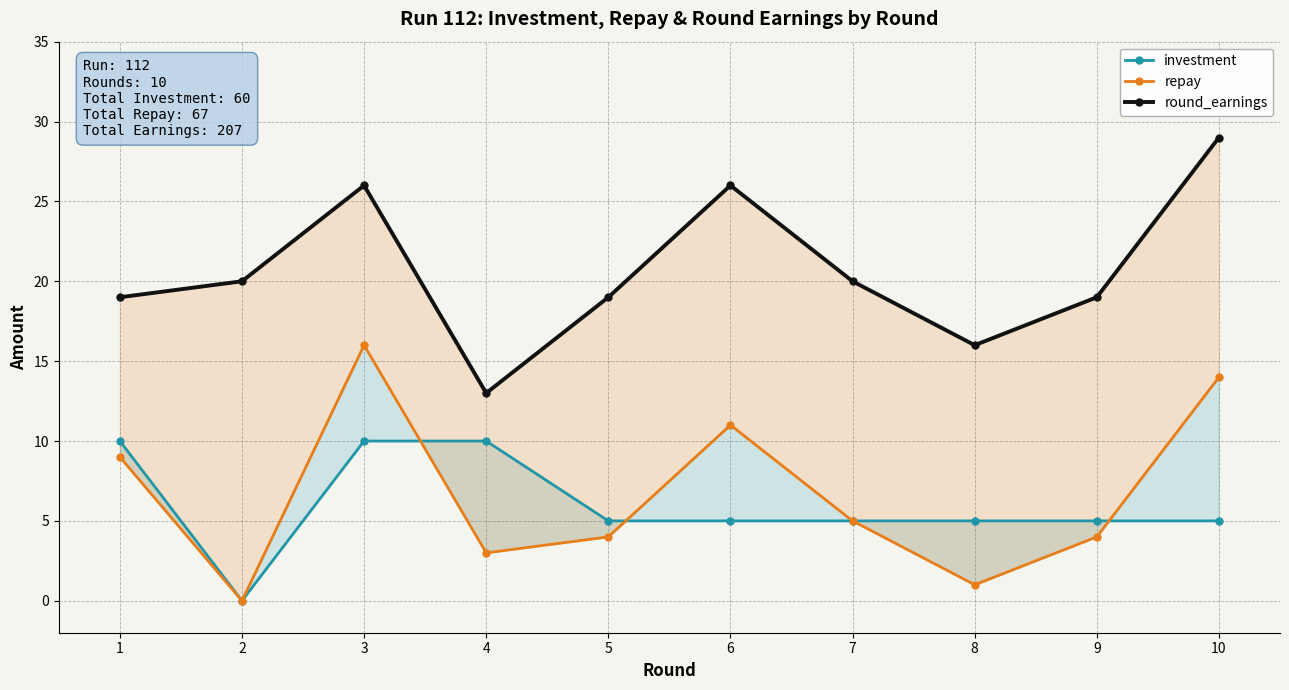

At which category does the chart reach its minimum across all series?

2